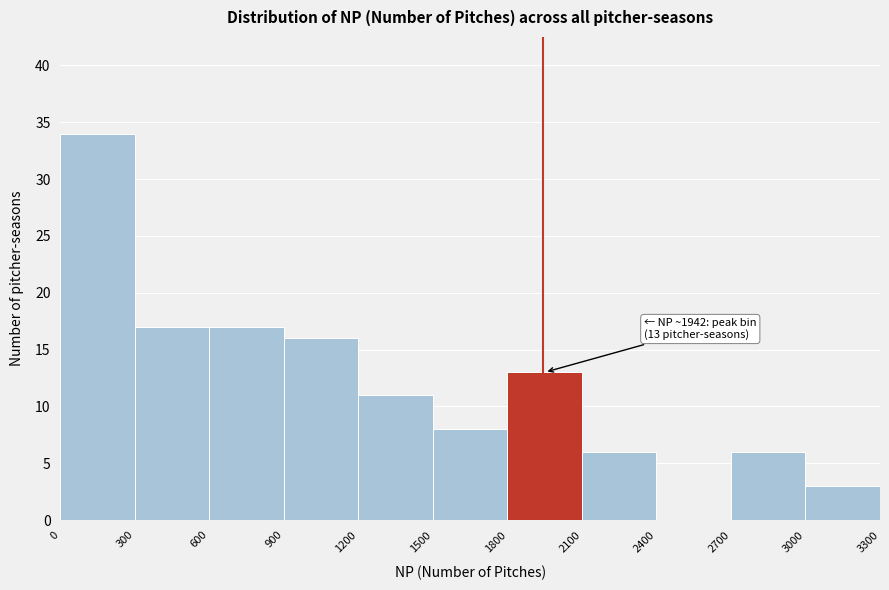

Which range on the x-axis has the tallest bar?

0 to 300